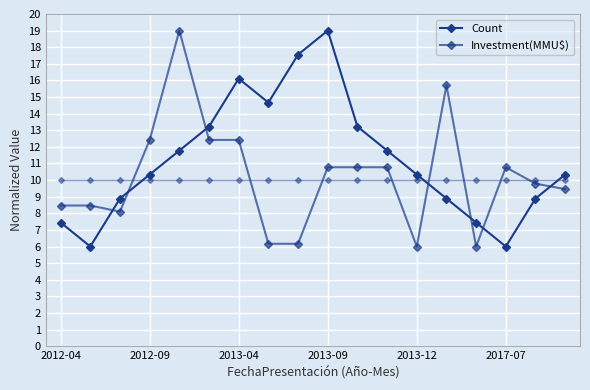

What is the label of the 18th point from the right?

2012-04